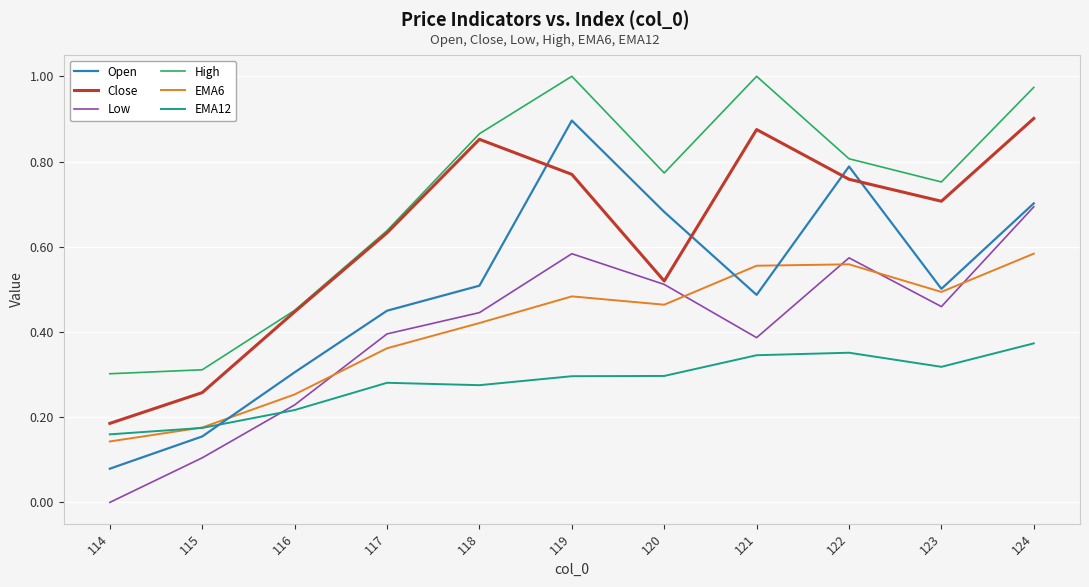

What is the sum of all Open values?

5.6